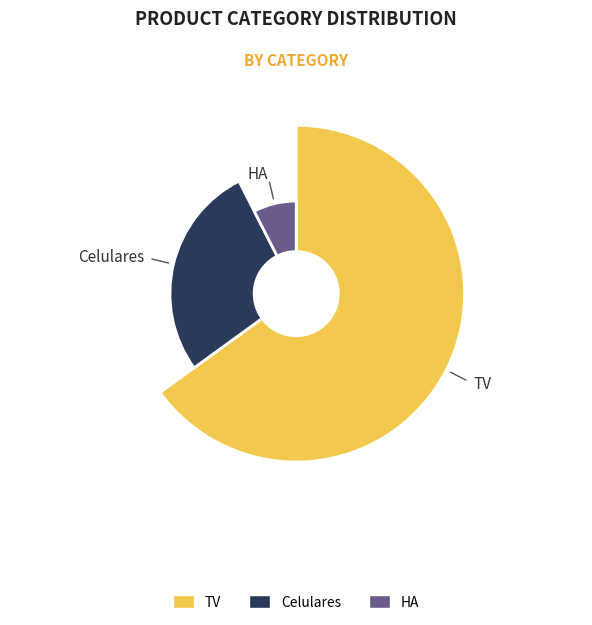

Is TV the majority of the pie?

Yes